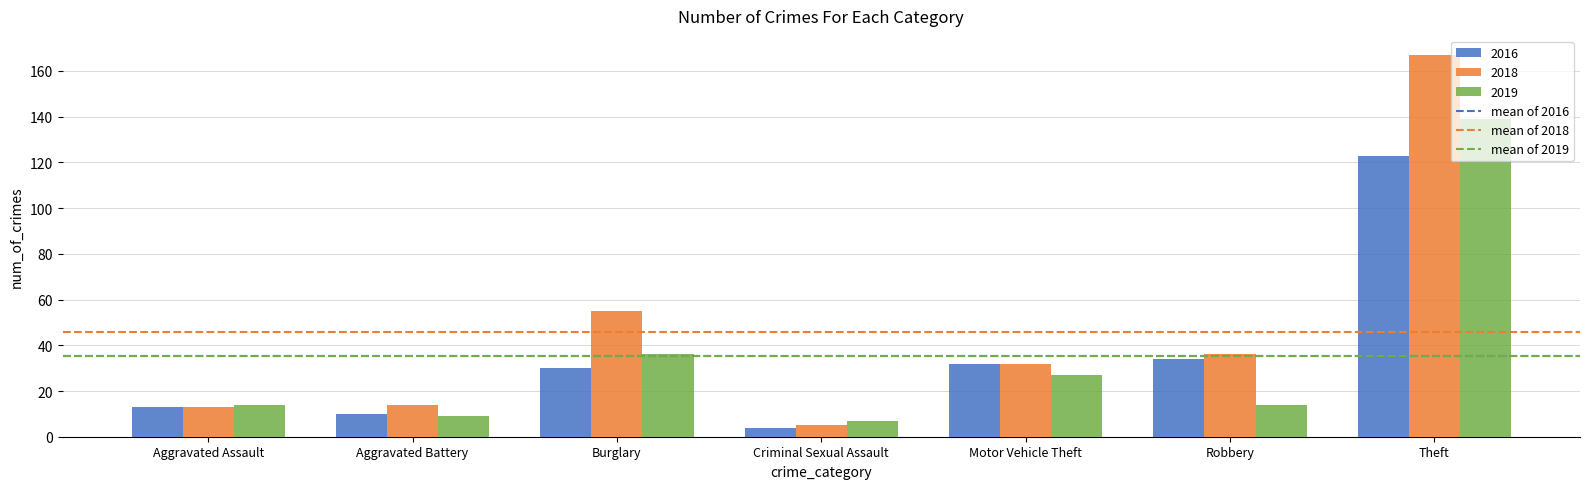

How many categories are shown in the chart?

7